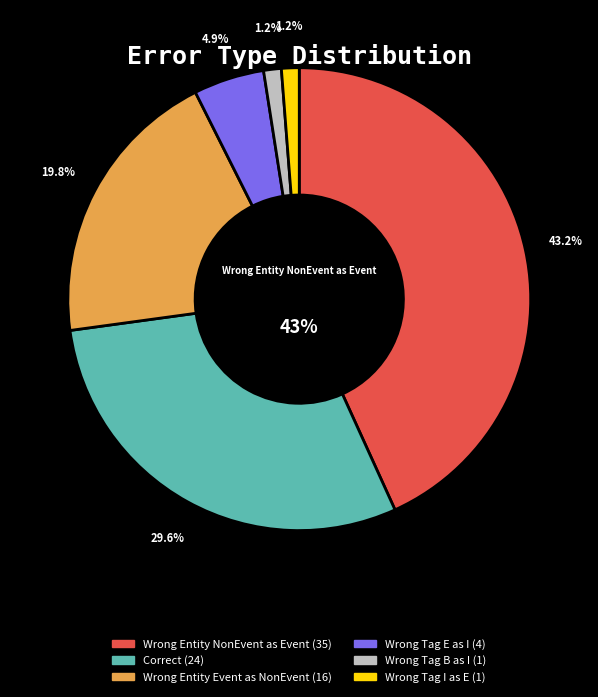

What is the smallest slice in the pie chart?

Wrong_Tag_B_as_I